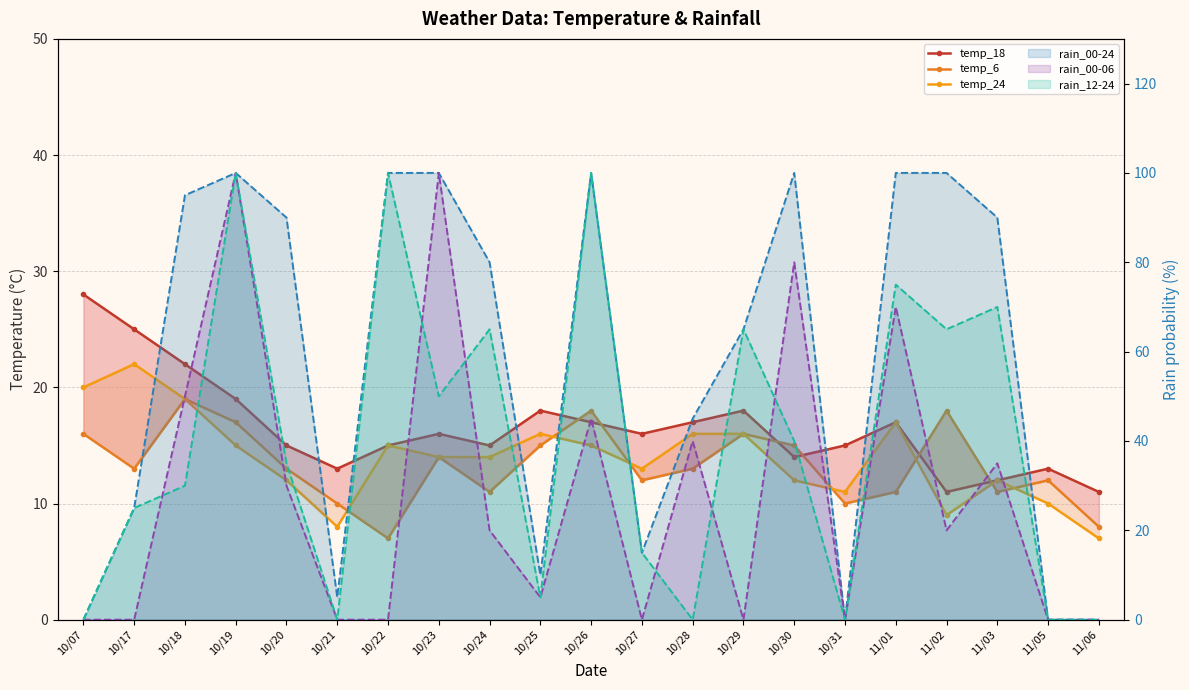

How many data points in temp_18 are less than 16?

10